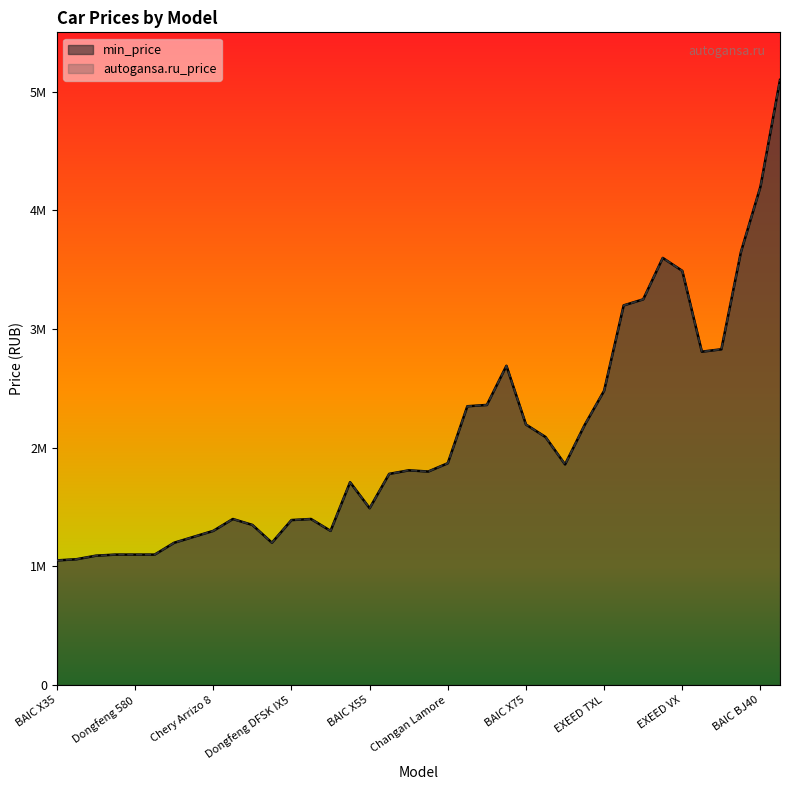

Does the chart have visible grid lines?

No